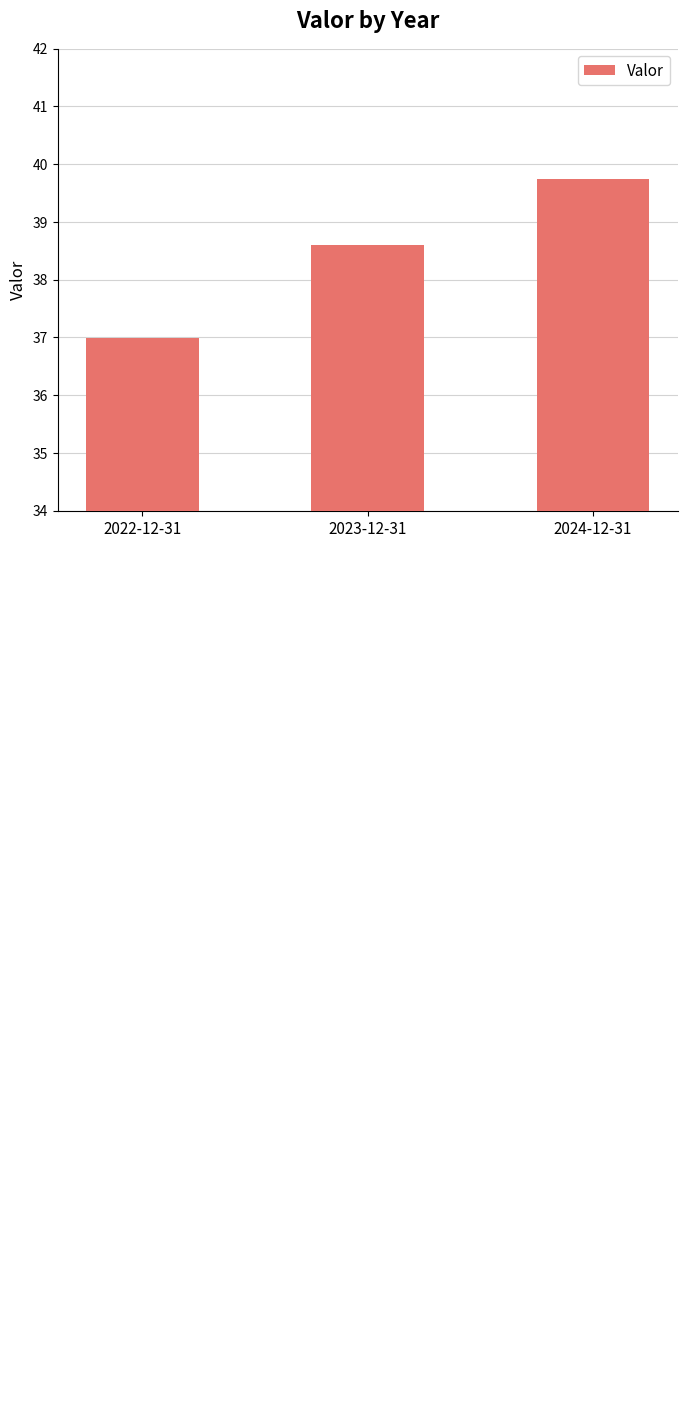

What is the difference between the maximum and minimum values?

2.7